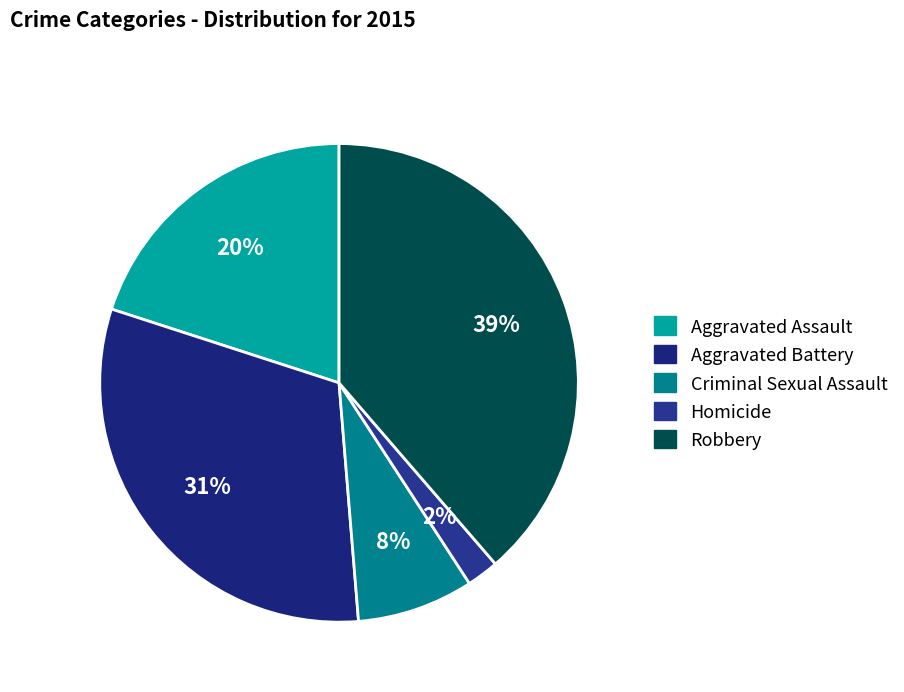

What is the smallest slice in the pie chart?

Homicide